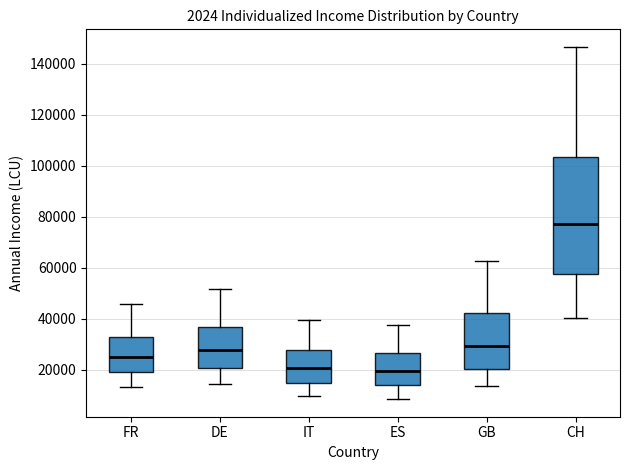

Reading left to right, read every box against the y-axis: the position of its median line, the range the box covers, and the ends of its whiskers. The values are not printed on the chart, so give them approximately, as read against the axis.

FR: median 26000, box 18000 to 32000, whiskers 12000 to 46000
DE: median 28000, box 20000 to 36000, whiskers 14000 to 52000
IT: median 20000, box 14000 to 28000, whiskers 10000 to 40000
ES: median 20000, box 14000 to 26000, whiskers 8000 to 38000
GB: median 30000, box 20000 to 42000, whiskers 14000 to 62000
CH: median 78000, box 58000 to 104000, whiskers 40000 to 146000